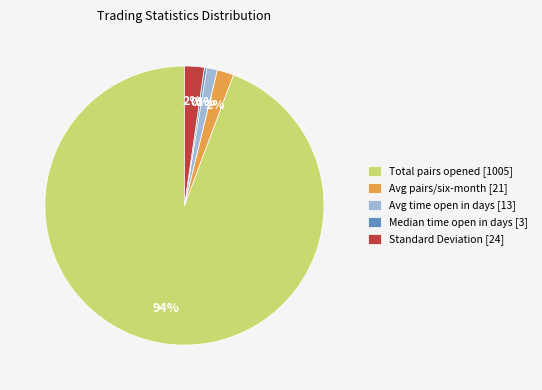

Do Standard Deviation [24] and Median time open in days [3] together represent more than half of the pie?

No